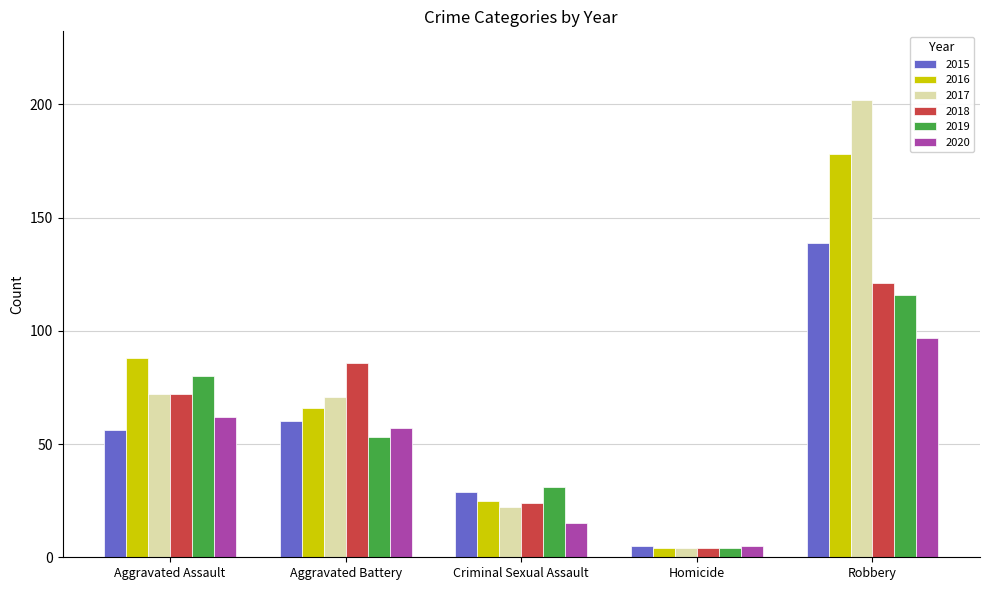

What is the label of the 3rd bar from the right?

Criminal Sexual Assault